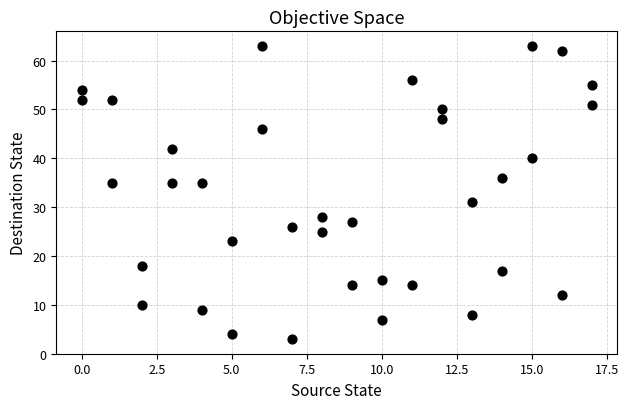

What is the range of Y values (max minus min)?

60